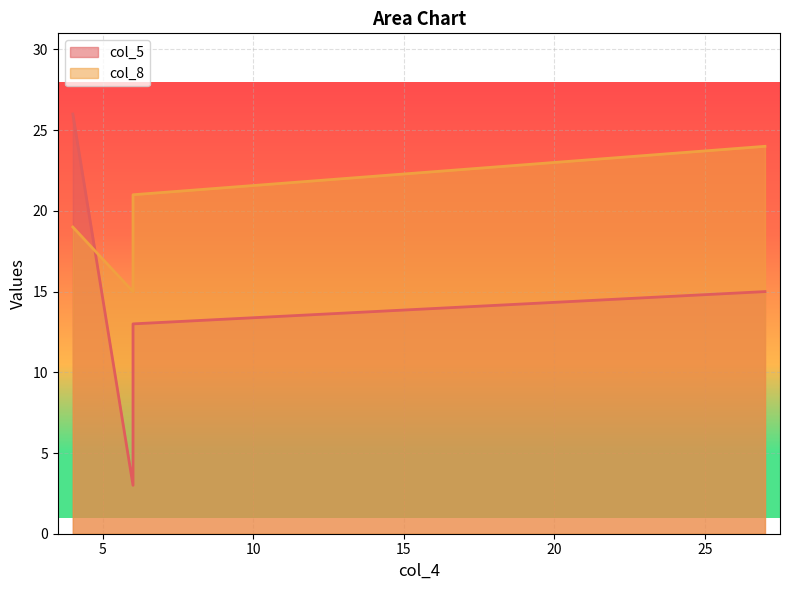

What is the sum of all values?

79